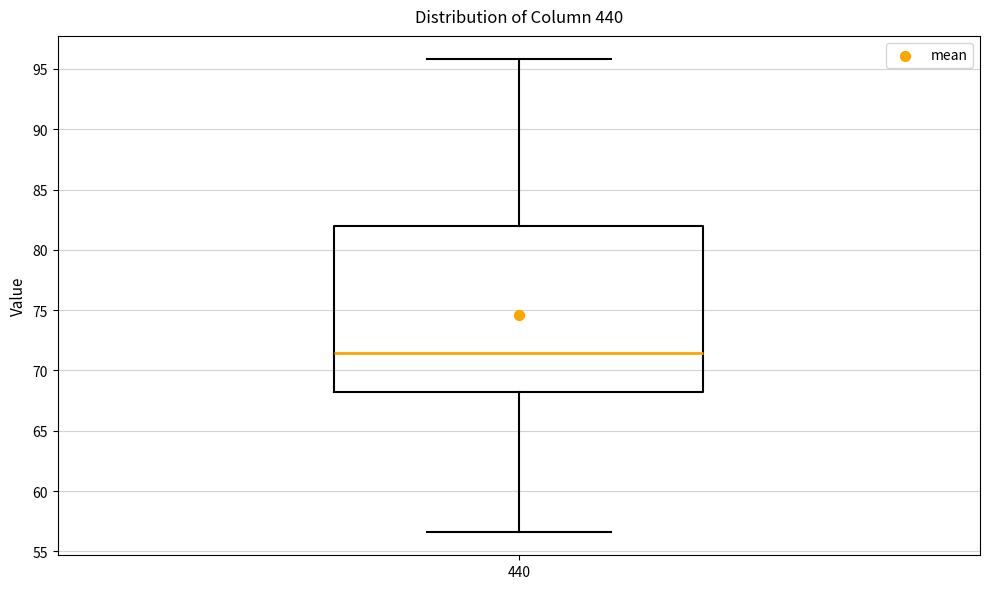

Transcribe this box plot: give where the median line is, the range the box spans, and where the two whiskers end, as read against the y-axis. The values are not printed on the chart, so give them approximately, as read against the axis.

median 71.5, box 68.0 to 82.0, whiskers 56.5 to 96.0